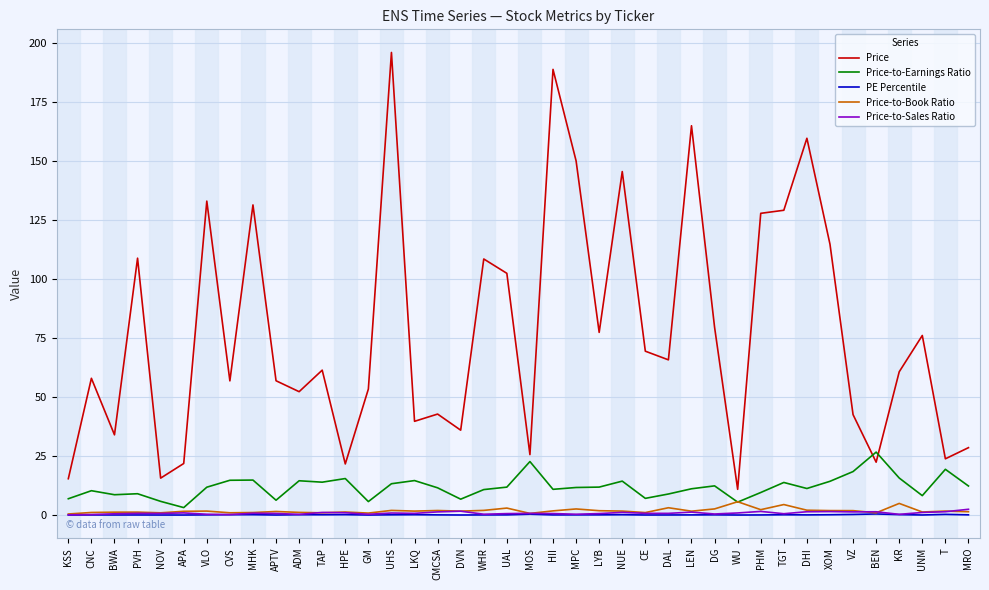

After their last crossing, which series has the higher values: Price-to-Sales Ratio or Price-to-Book Ratio?

Price-to-Sales Ratio